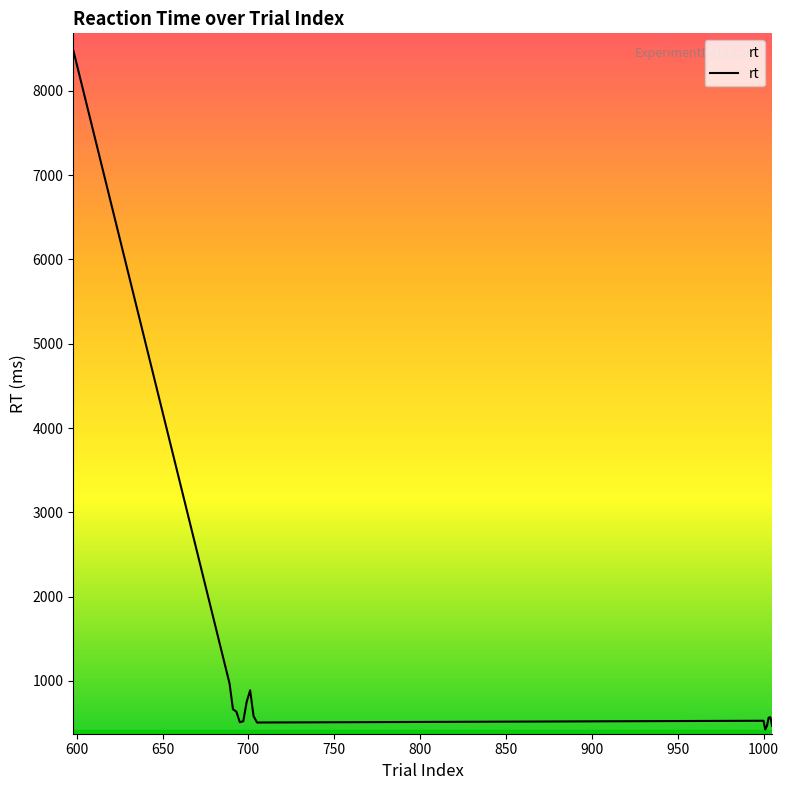

What is the maximum value shown in the chart?

8483.6